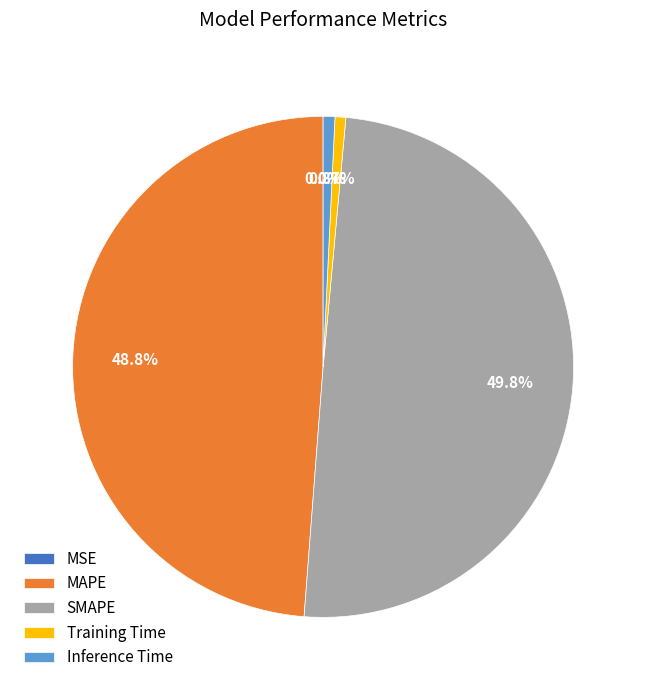

Is Inference Time the majority of the pie?

No